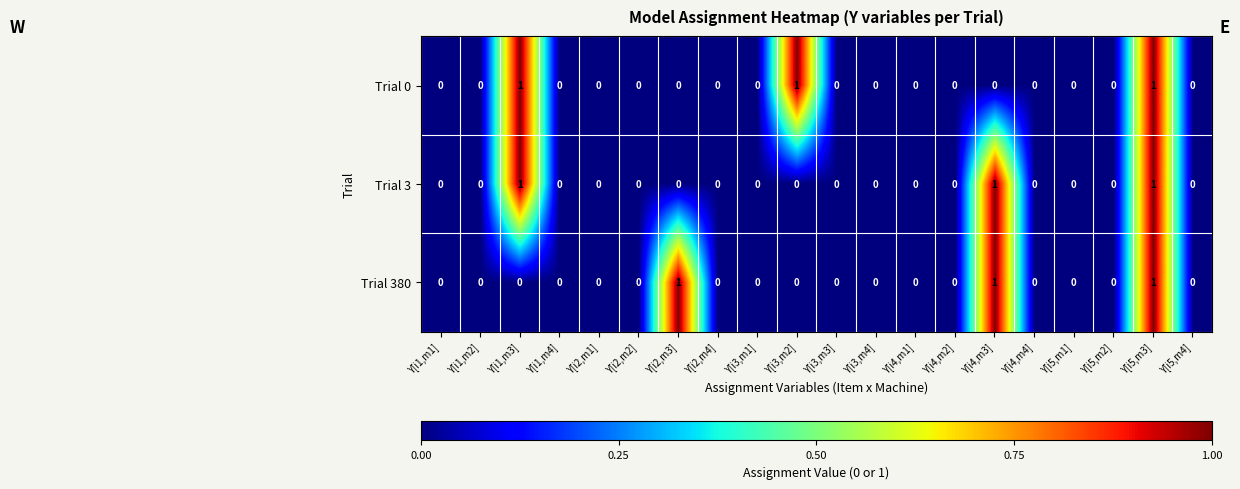

At which category is the sum across all series the highest?

Y[i5,m3]